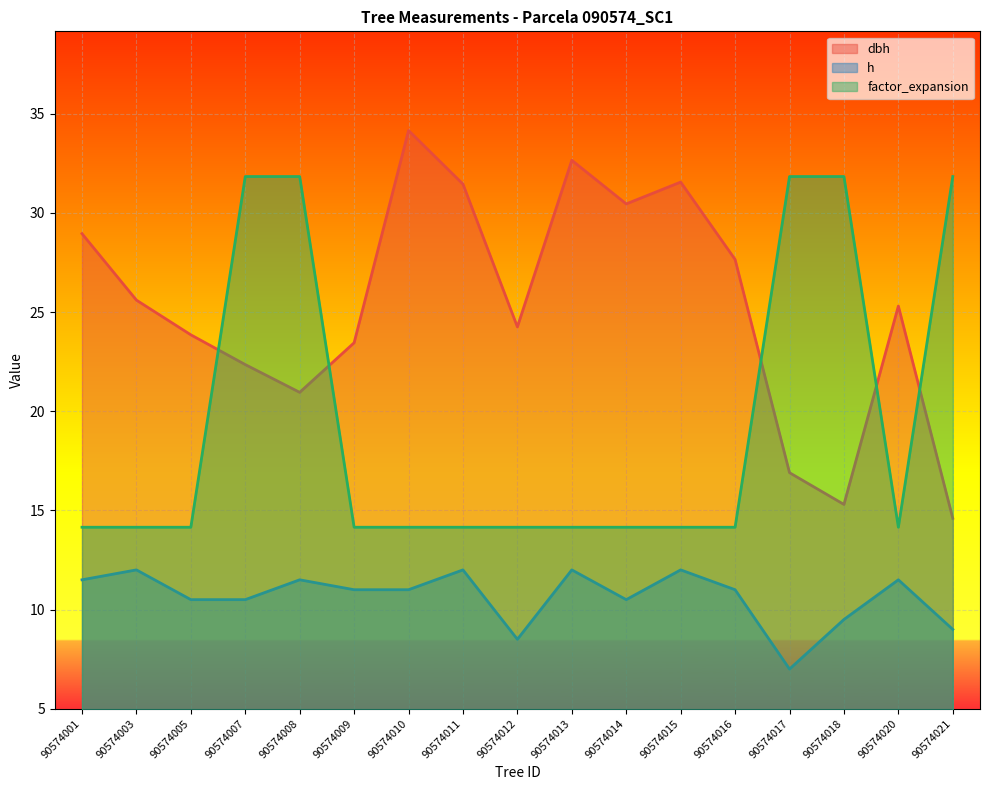

Is it true that factor_expansion equals 31.8 at 90574021?

True